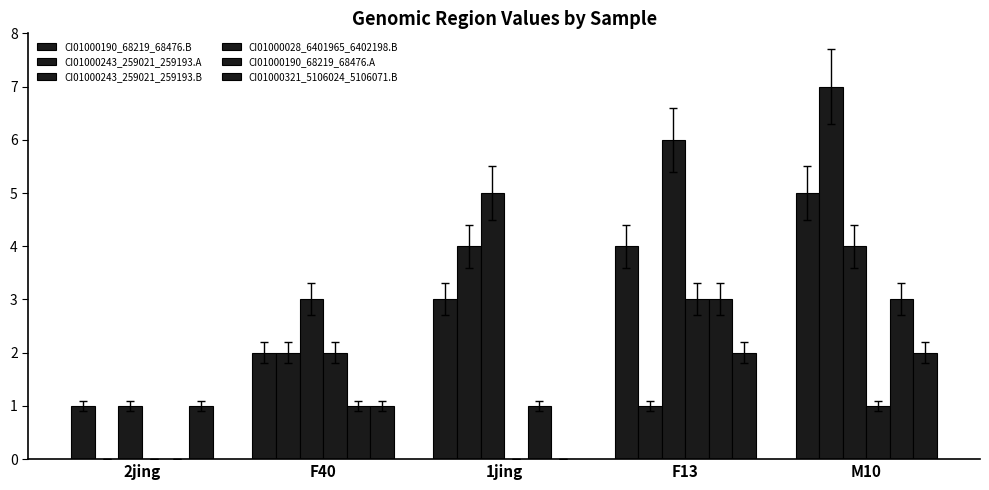

At M10, list the series in order from smallest to largest.

CI01000028_6401965_6402198.B, CI01000321_5106024_5106071.B, CI01000190_68219_68476.A, CI01000243_259021_259193.B, CI01000190_68219_68476.B, CI01000243_259021_259193.A